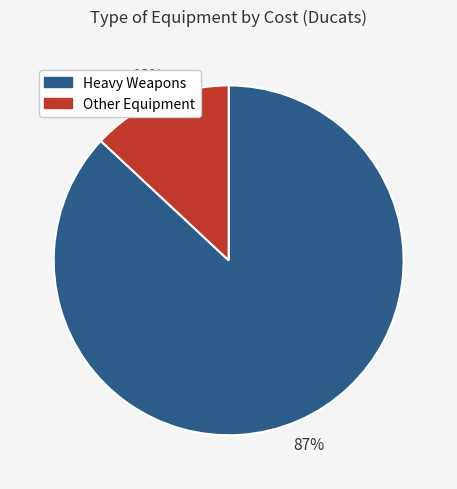

Do Heavy Weapons and Other Equipment together represent more than half of the pie?

Yes